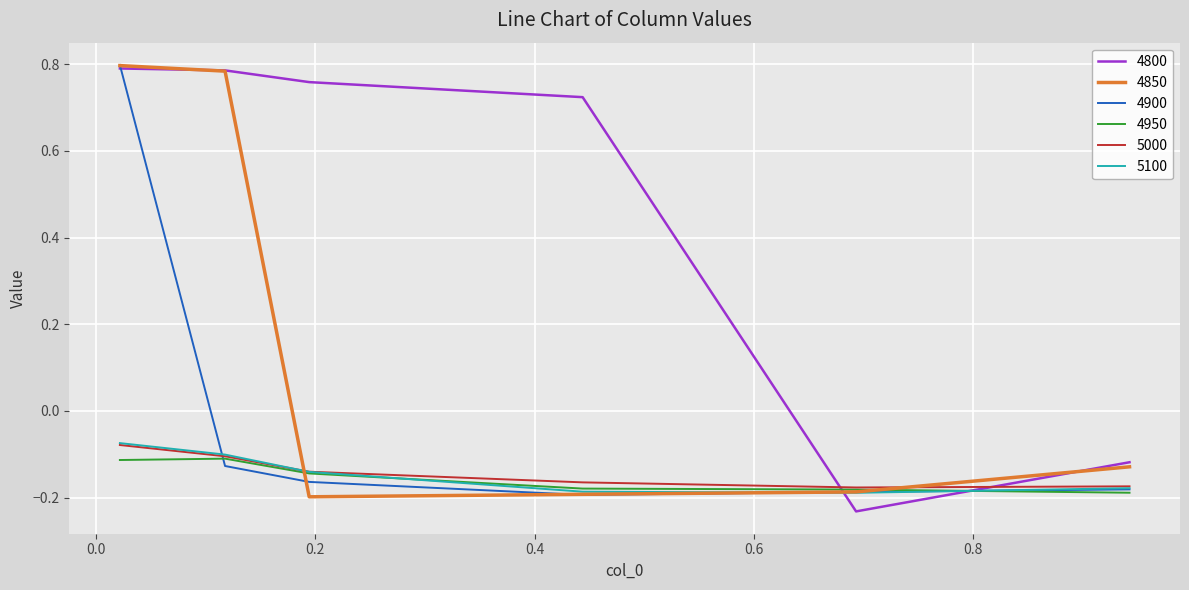

What are all the series names shown in the legend?

4800, 4850, 4900, 4950, 5000, 5100